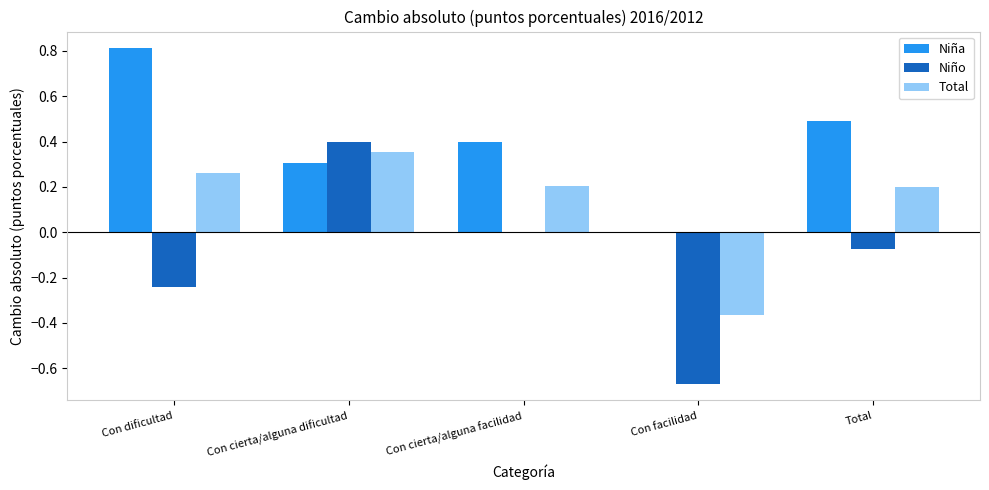

What is the total value across all series at Con cierta/alguna dificultad?

1.1